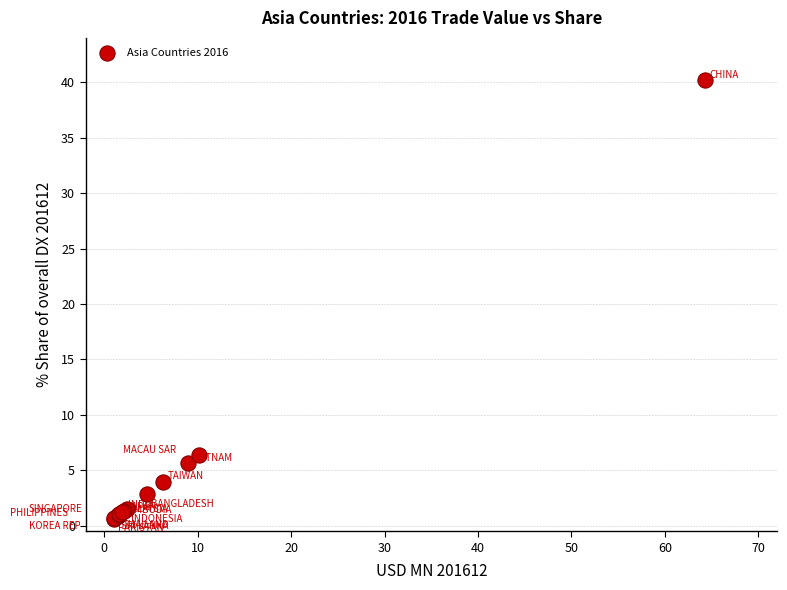

What Y value in the scatter plot is closest to 20?

6.3